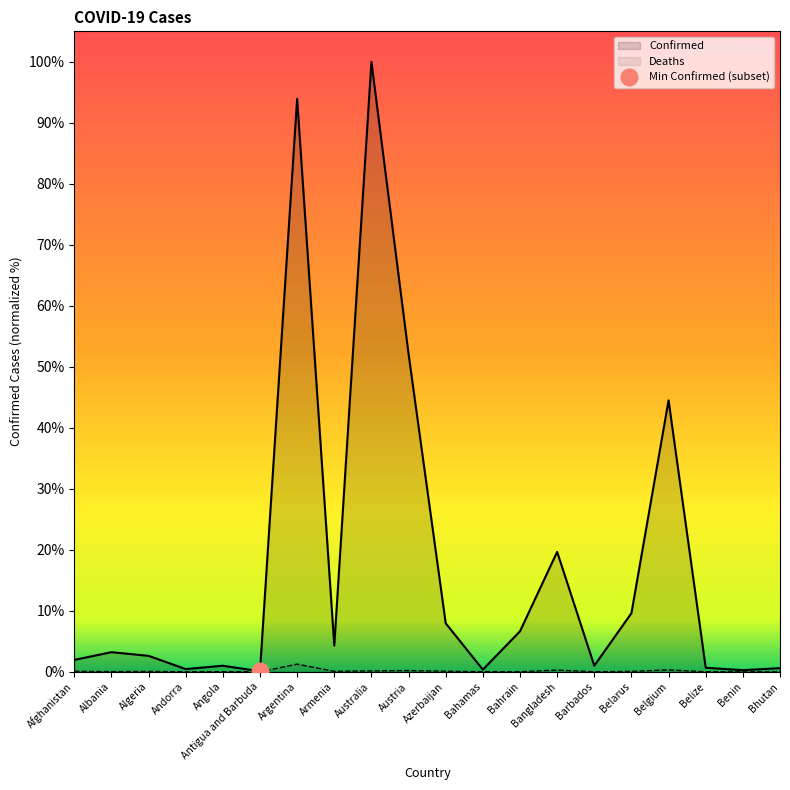

What is the lowest value of the Confirmed series?

9106.0